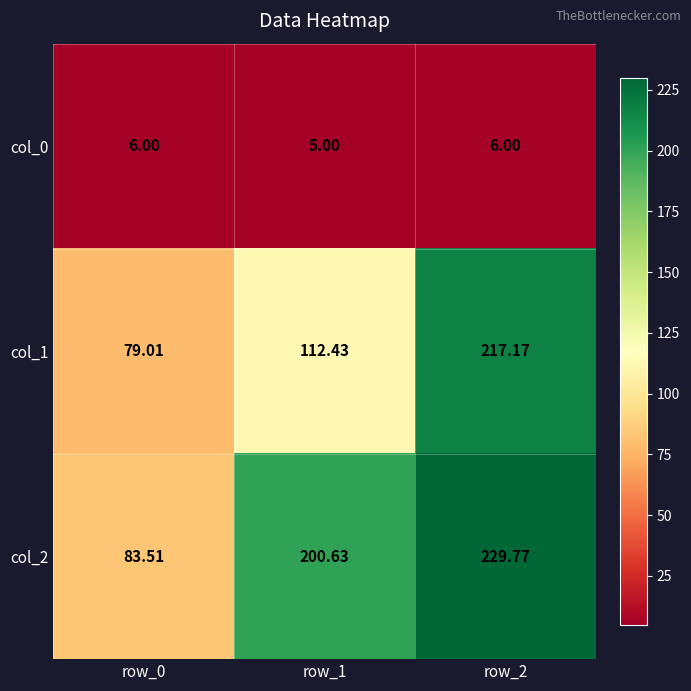

Is the value of col_0 at row_0 greater than the value of col_1 at row_1?

No